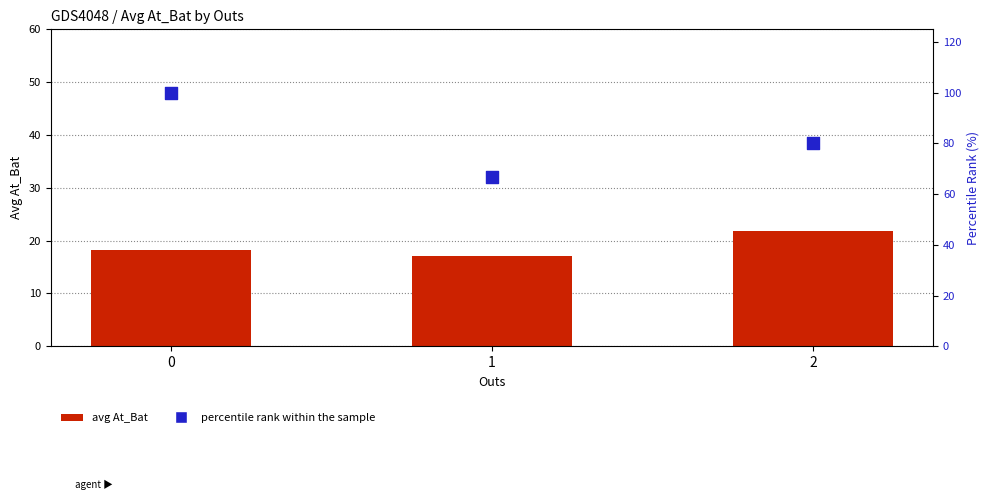

Which series has the largest Y range (max minus min)?

percentile rank within the sample